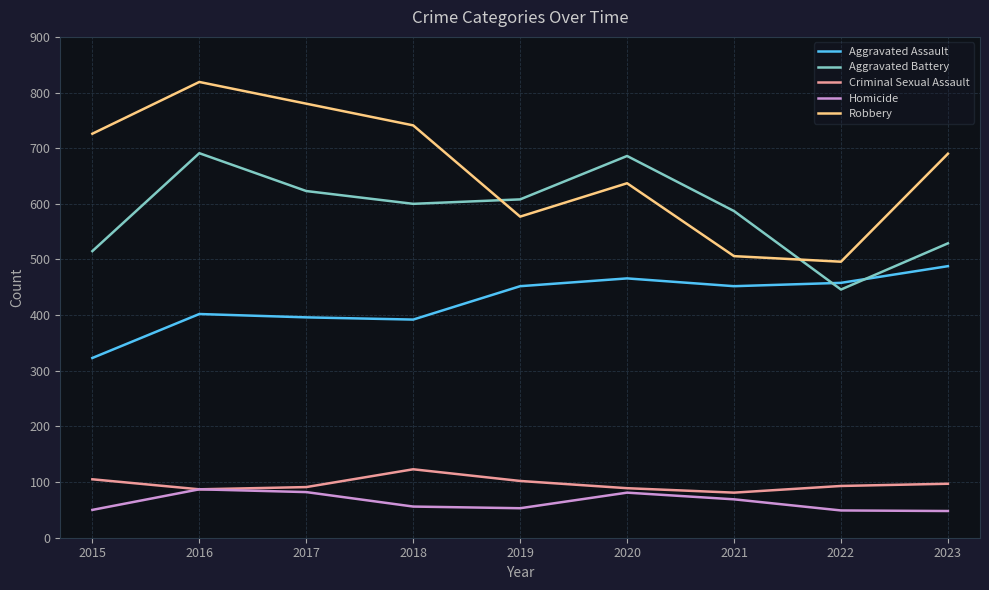

What is the approximate value of Homicide at 2021?

69